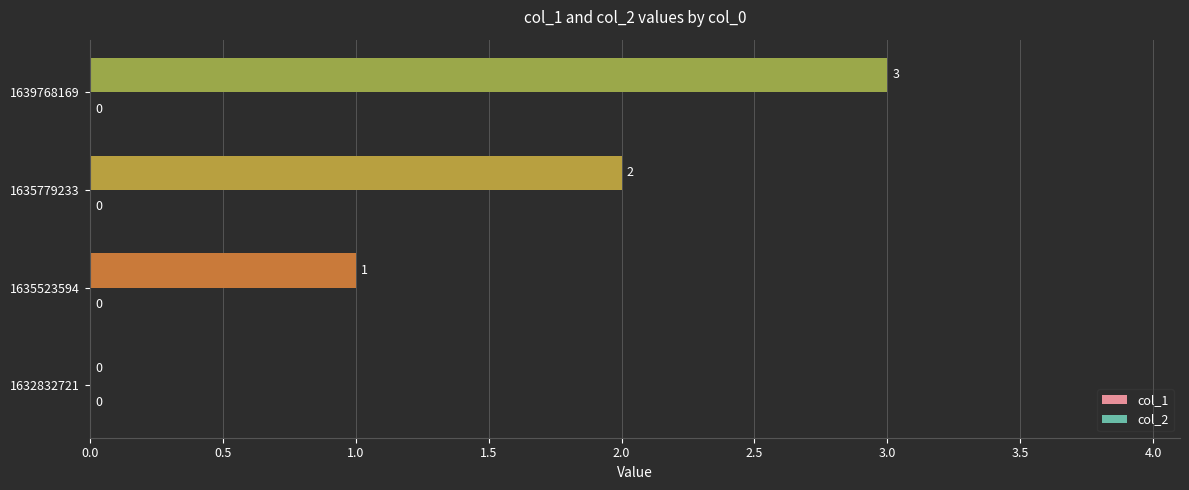

What is the sum of all values?

6